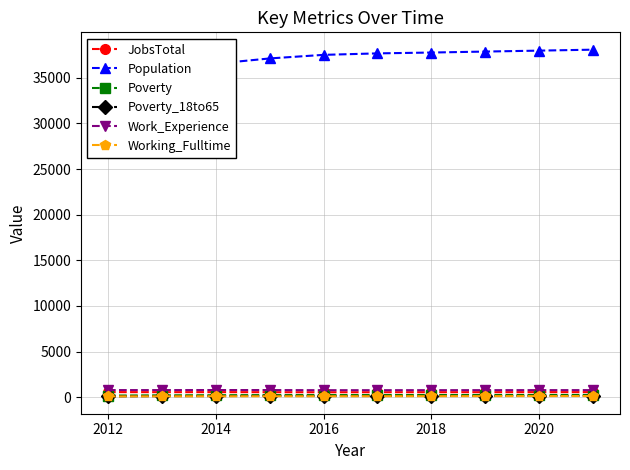

At how many categories does at least one series exceed 33839?

10